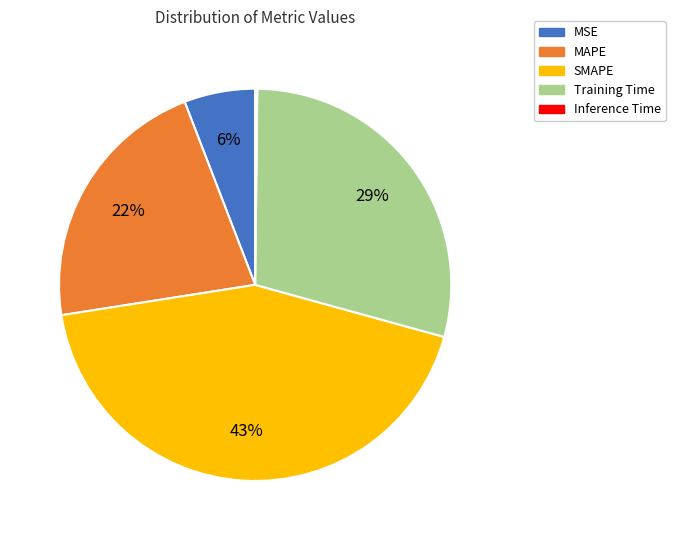

The MAPE slice represents 29% of the pie. True or false?

False